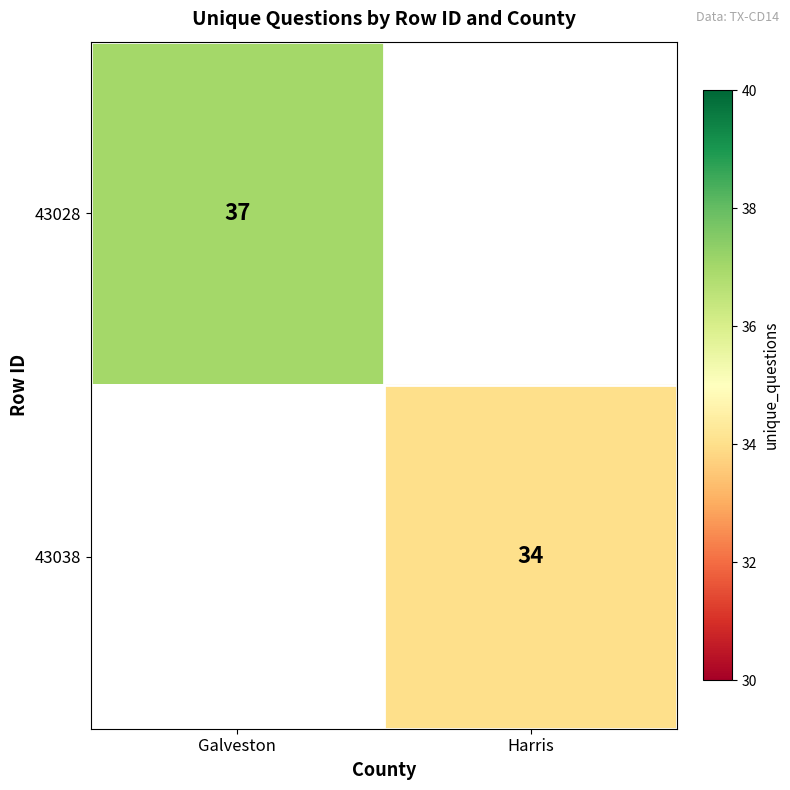

The 43038 series shows 12 at Harris. True or false?

False